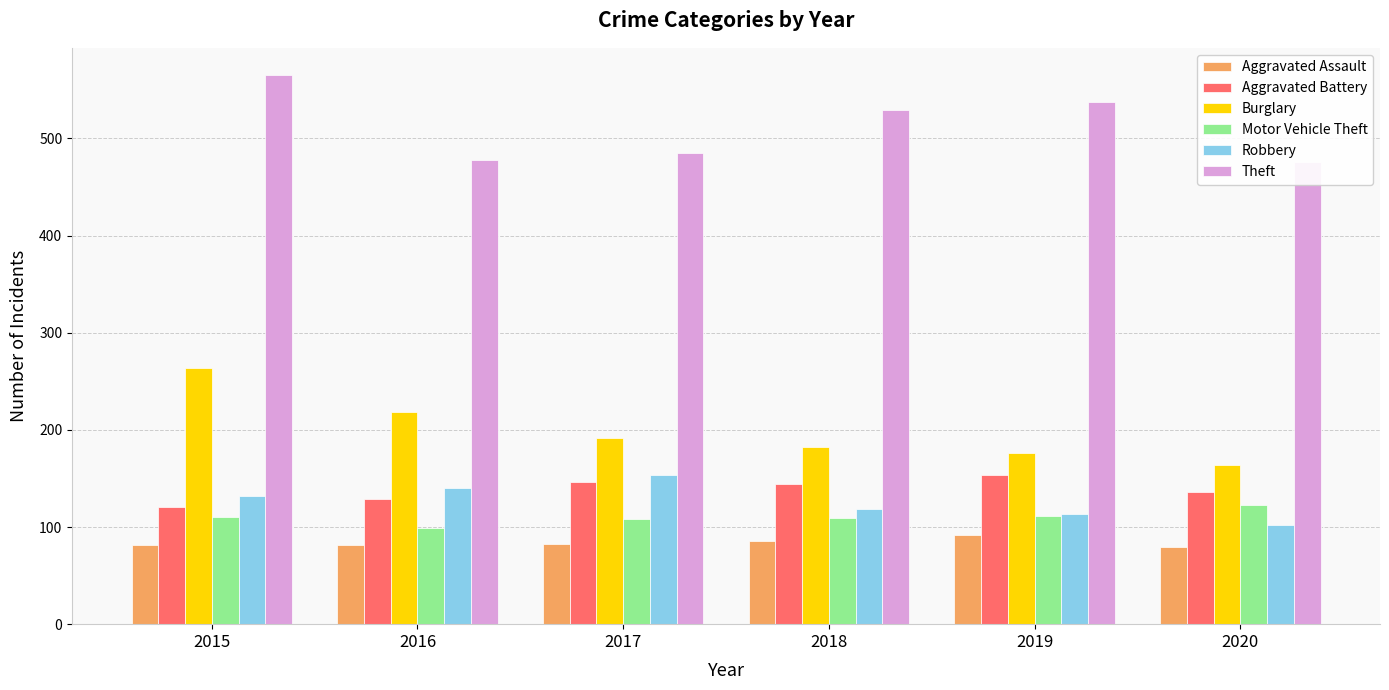

What is the sum of the Burglary values at 2015 and 2016?

482